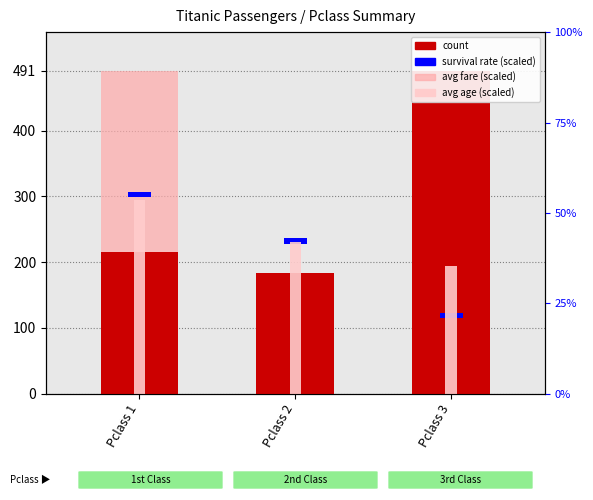

What is the difference between the maximum and minimum values in the avg fare (scaled) series?

411.2